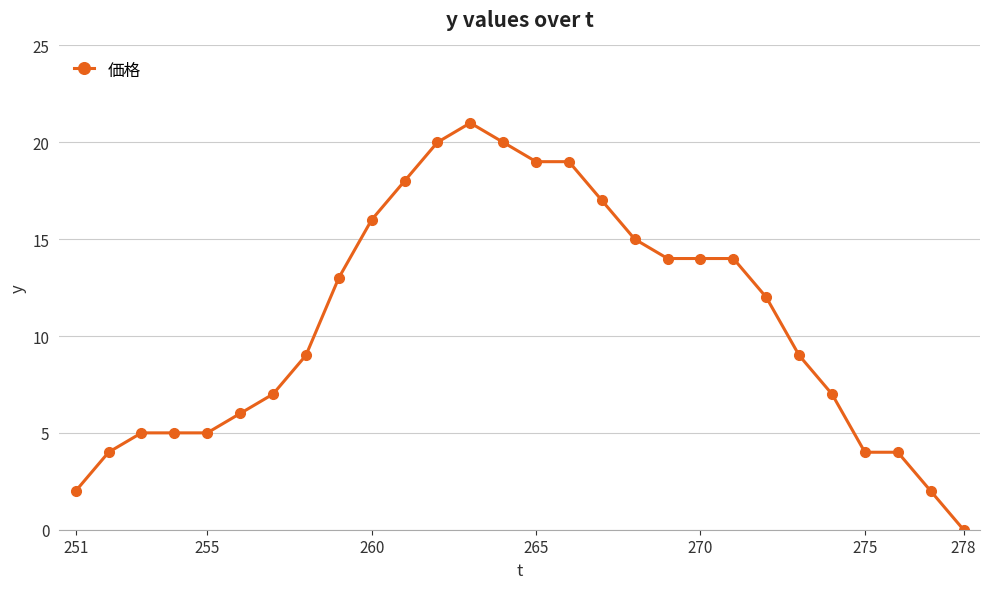

What is the average value?

11